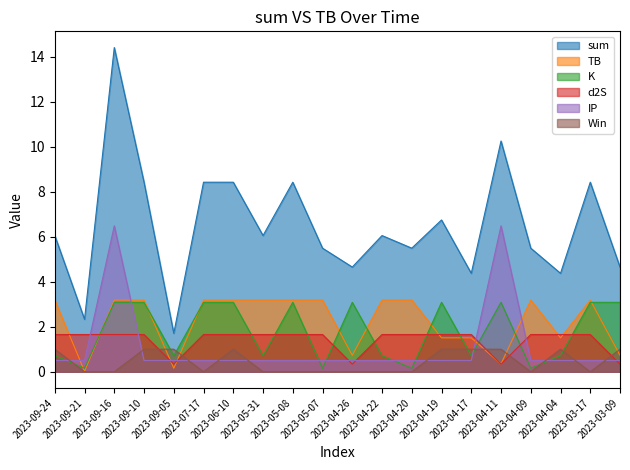

How many times do K and Win cross each other?

7